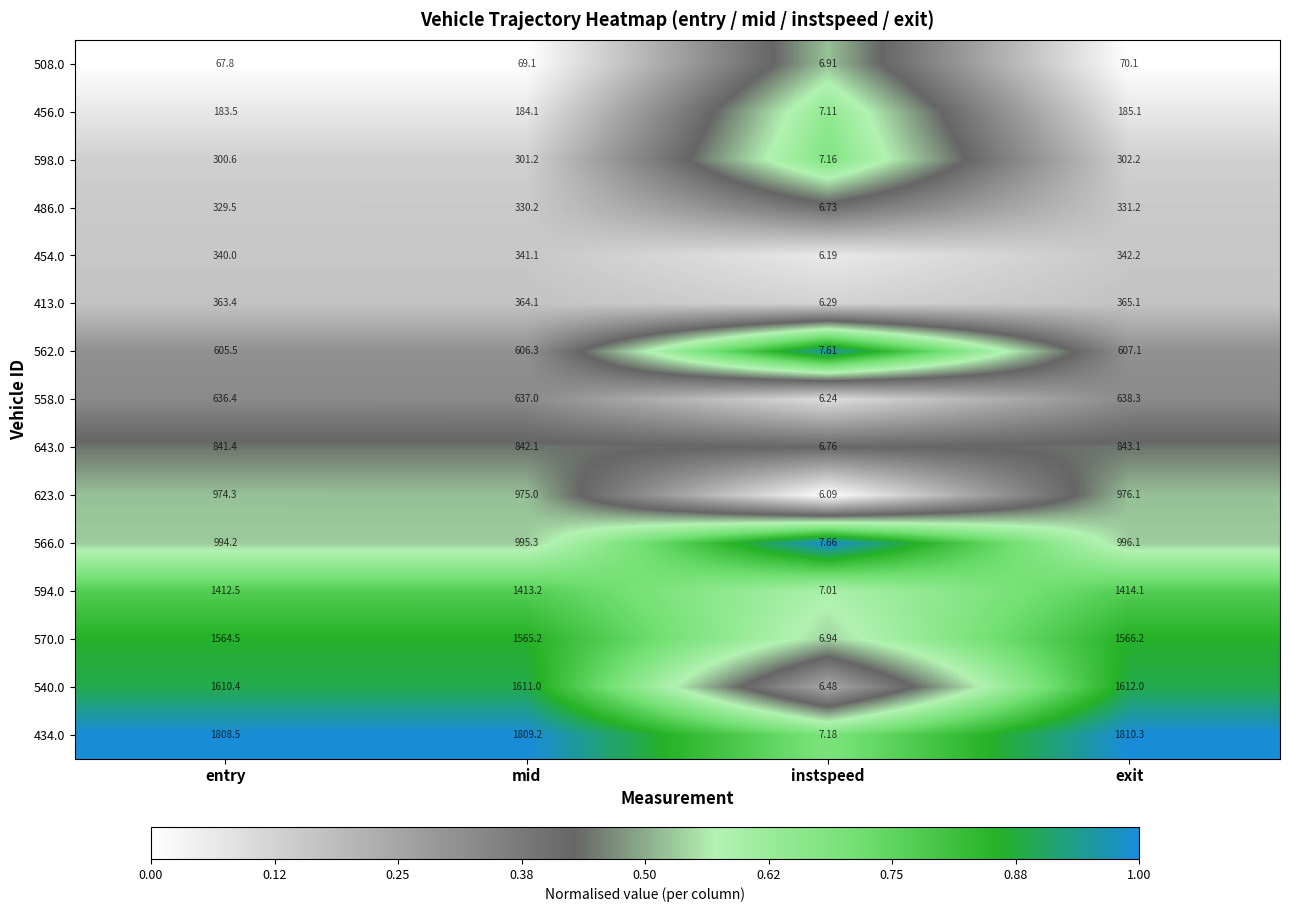

At which label is 594.0 closest to 710?

entry